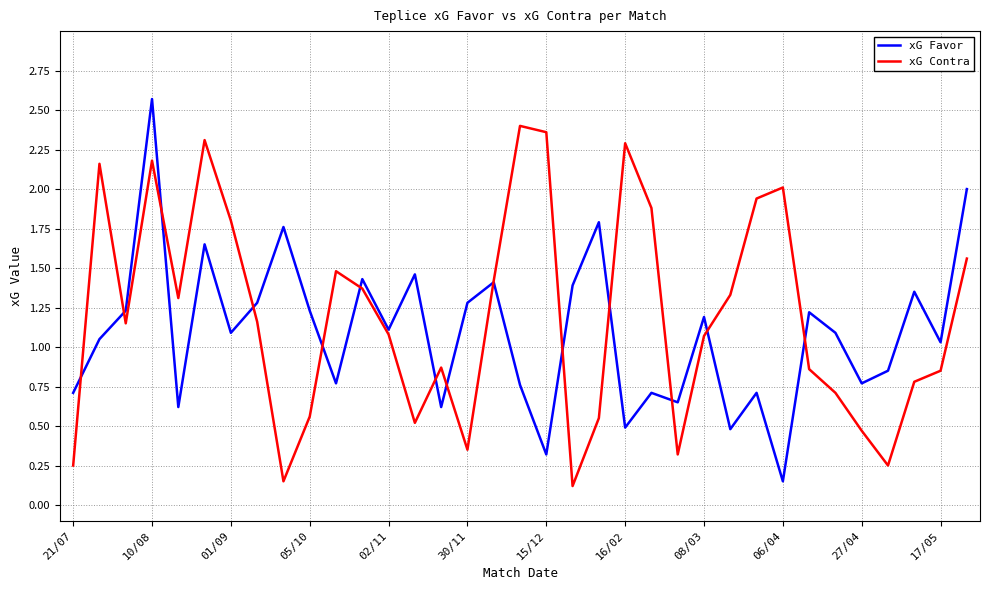

What is the greatest value displayed?

2.6